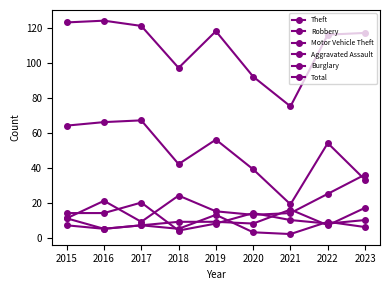

Which category has the highest value in the Aggravated Assault series?

2023